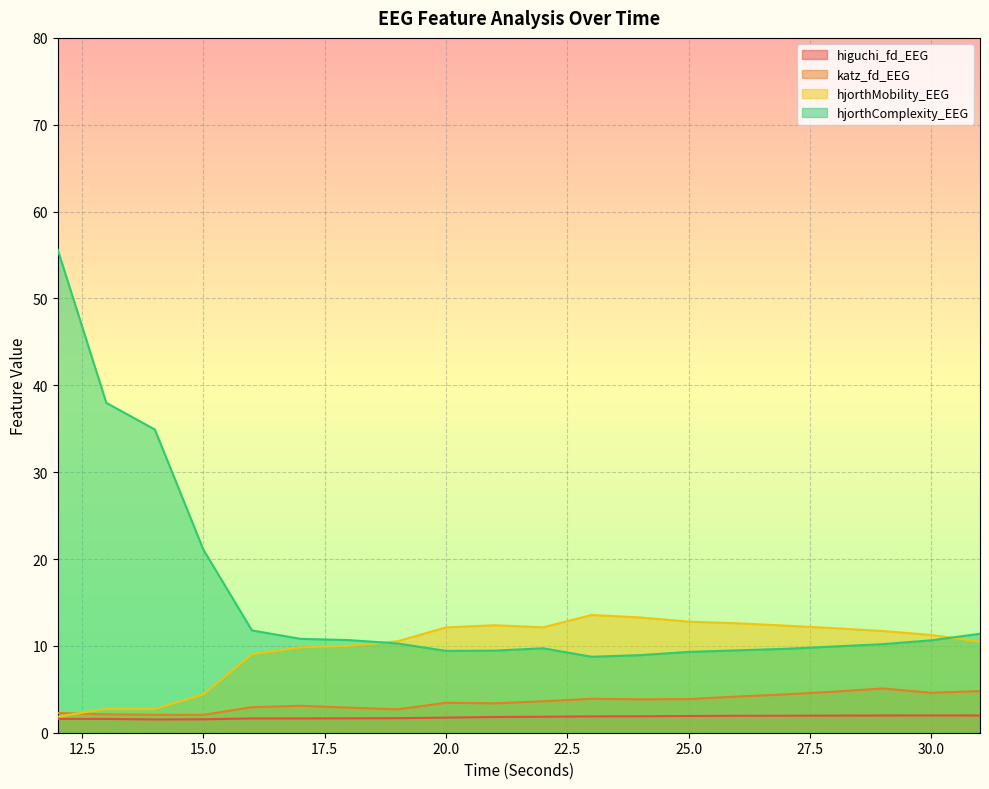

What is the spread (max minus min) of values at 17?

9.2